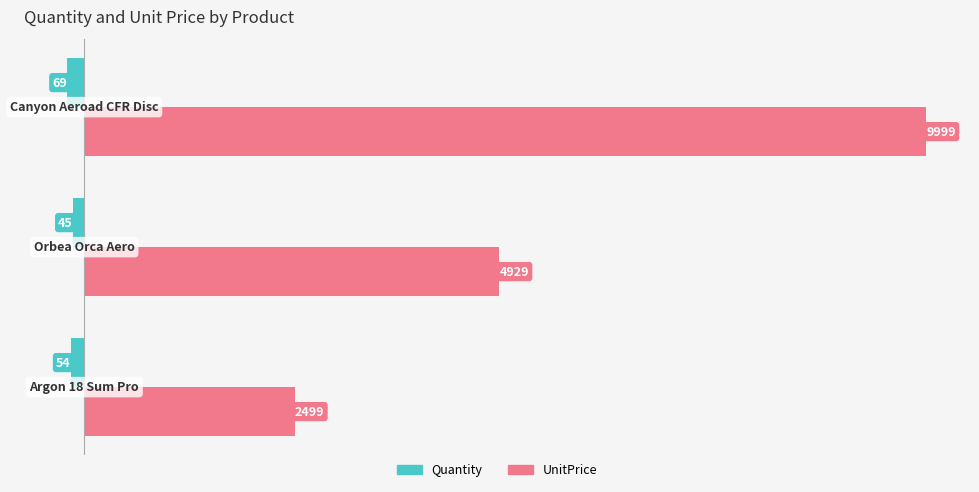

What are all the series names shown in the legend?

Quantity, UnitPrice